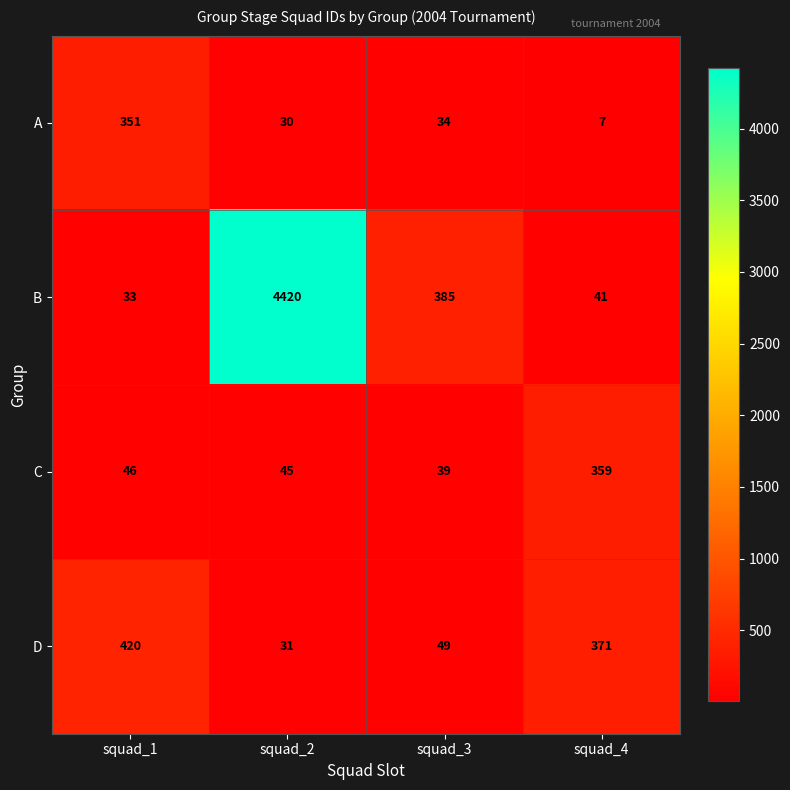

What is the sum of all A values?

422